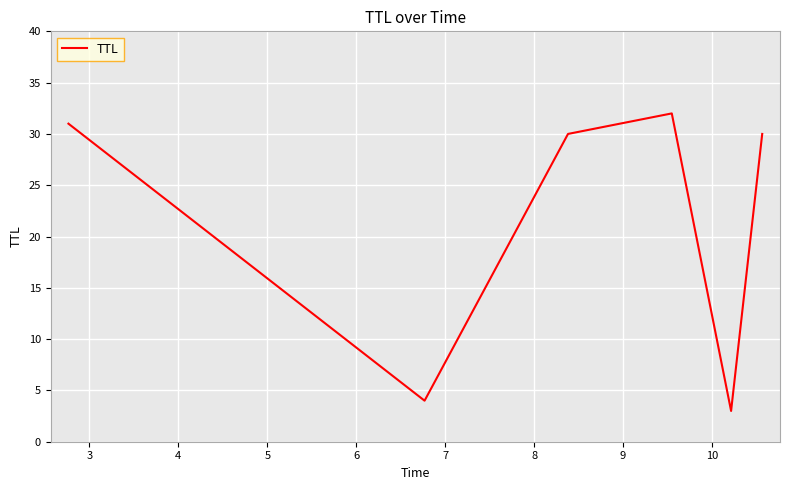

What is the difference between the maximum and minimum values?

29